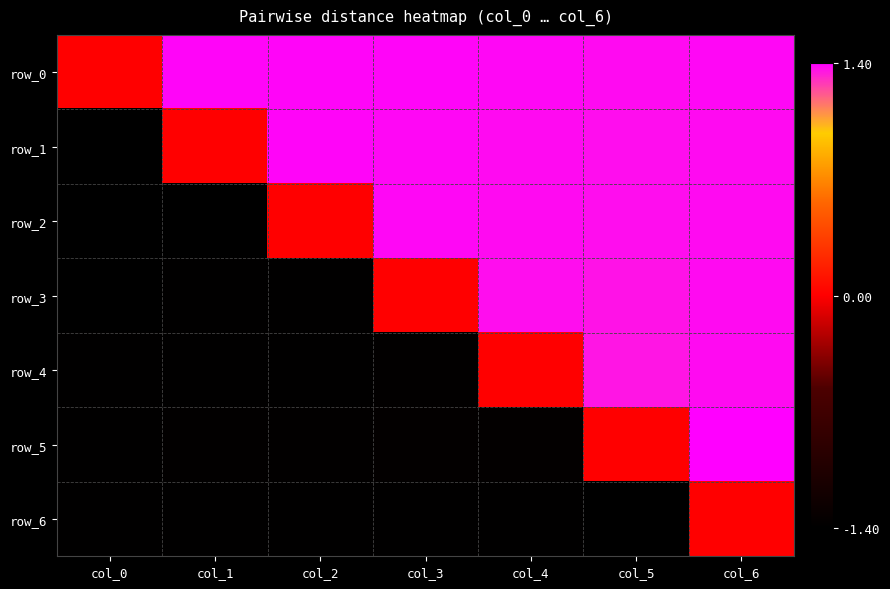

Where does the row_4 series first go above -1?

col_4